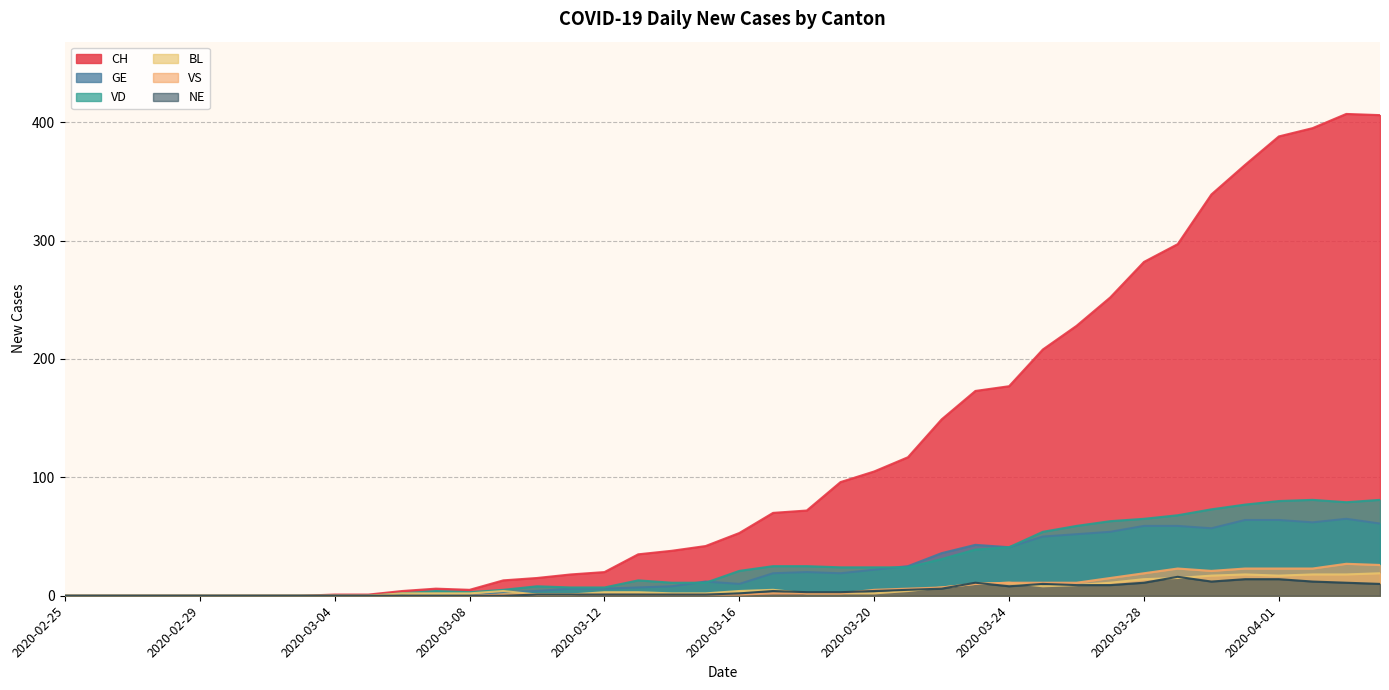

How many interior local peaks does the GE series have?

4